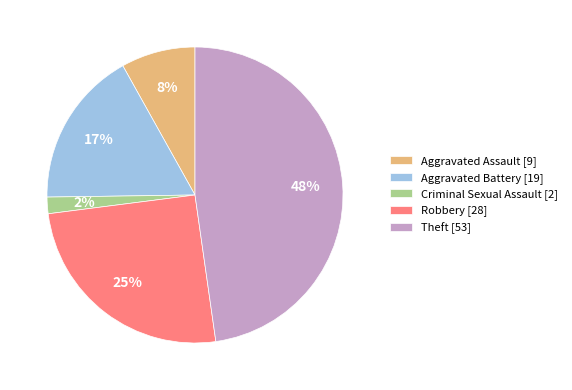

True or false: Theft accounts for 36% of the total.

False